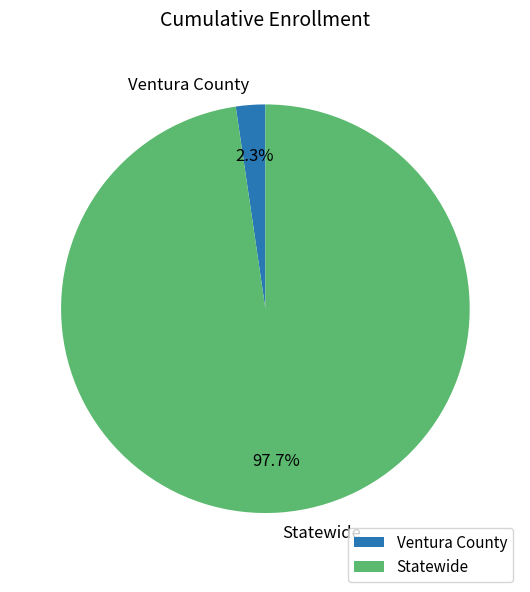

What portion of the pie excludes Ventura County?

97.7%